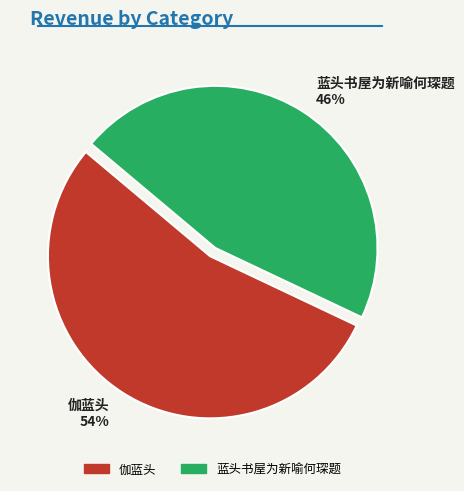

To the nearest percent, what is the average slice percentage?

50%